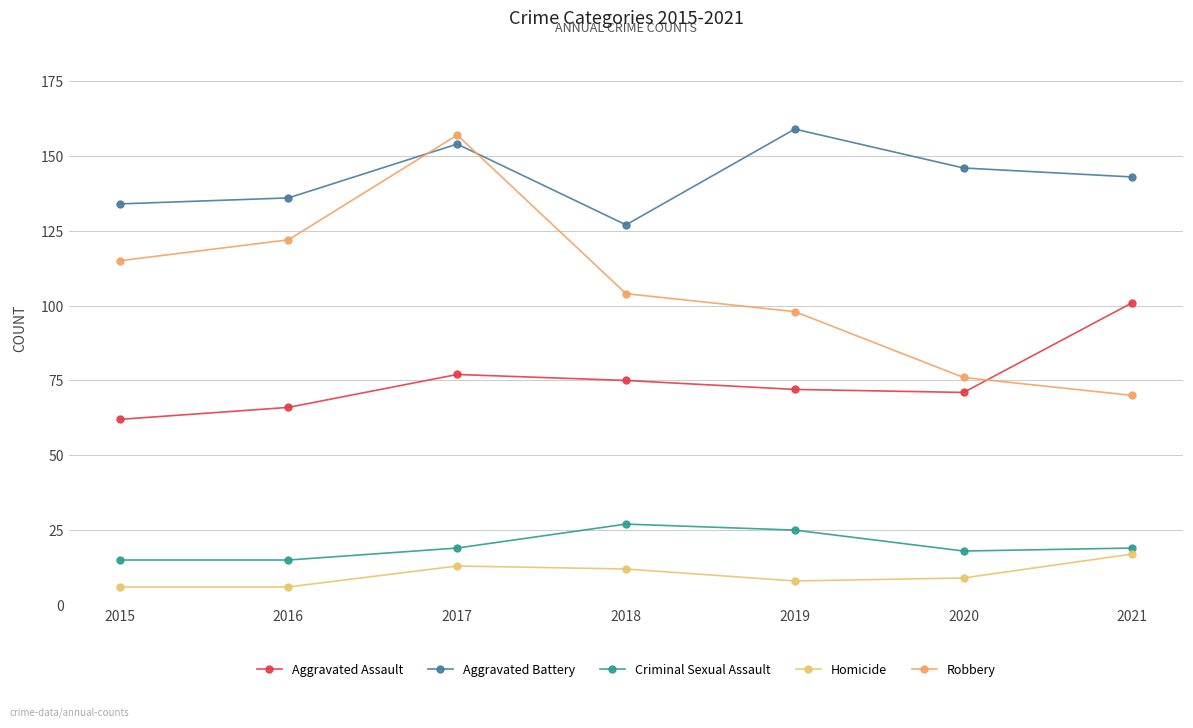

Where is Aggravated Battery nearest to the value 143?

2021